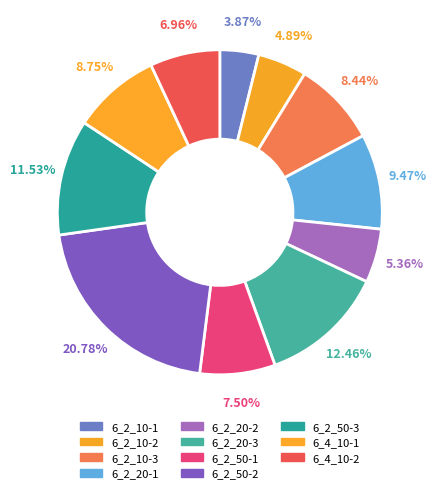

Rank the categories by value from highest to lowest.

6_2_50-2, 6_2_20-3, 6_2_50-3, 6_2_20-1, 6_4_10-1, 6_2_10-3, 6_2_50-1, 6_4_10-2, 6_2_20-2, 6_2_10-2, 6_2_10-1